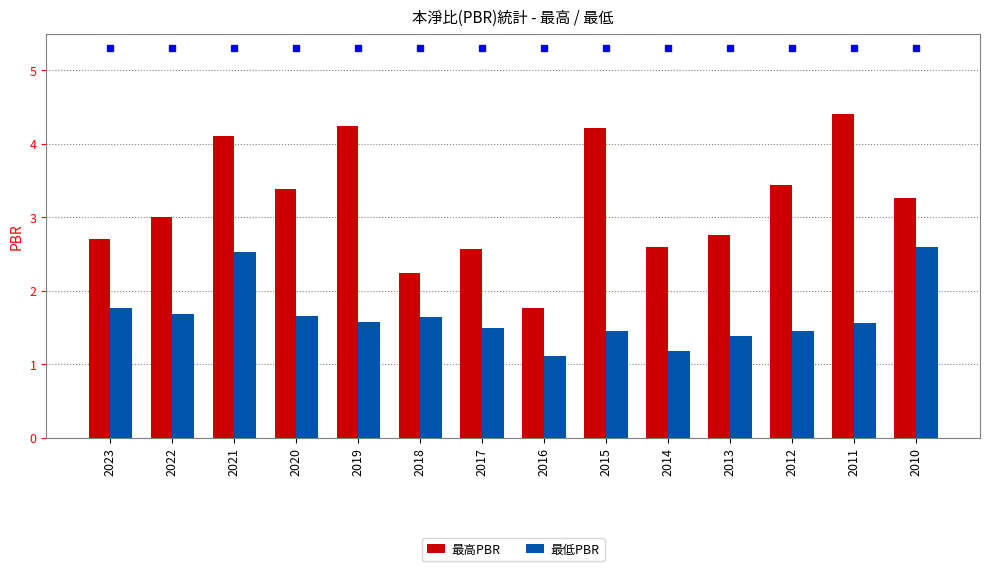

What is the value of the 最低PBR bar at the 9th from the left?

1.5